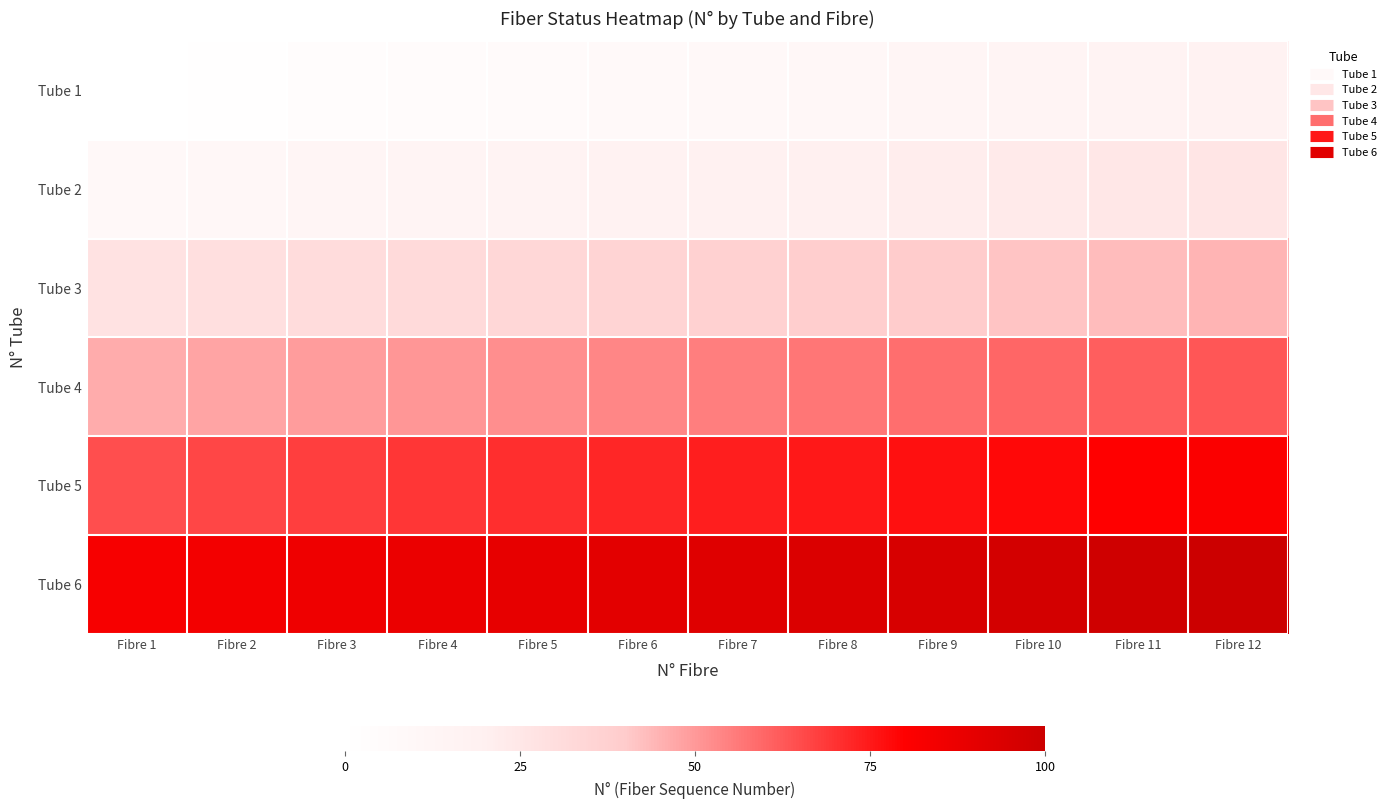

What is the difference between the highest and lowest values at Fibre 8?

83.1